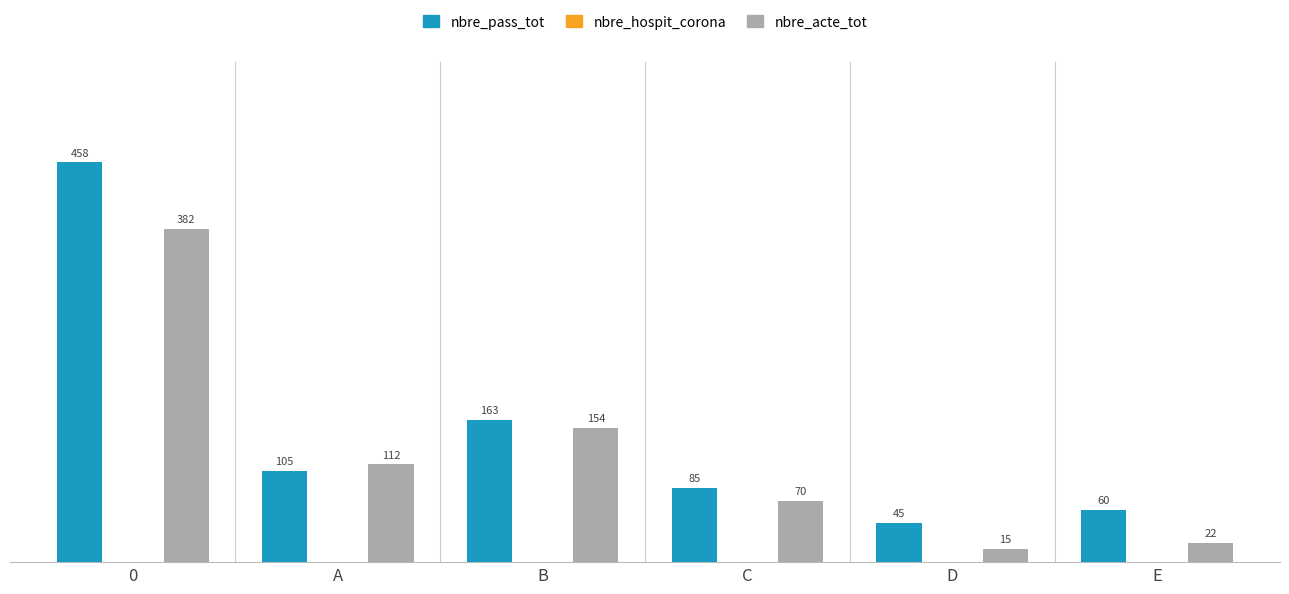

What is the label of the 4th bar from the left?

C